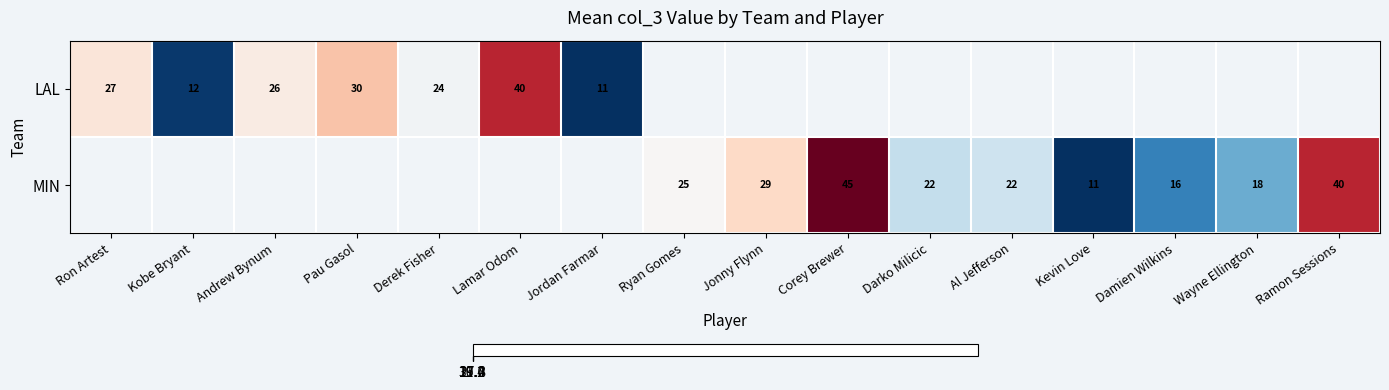

List the series in order of their peak value, highest first.

LAL, MIN